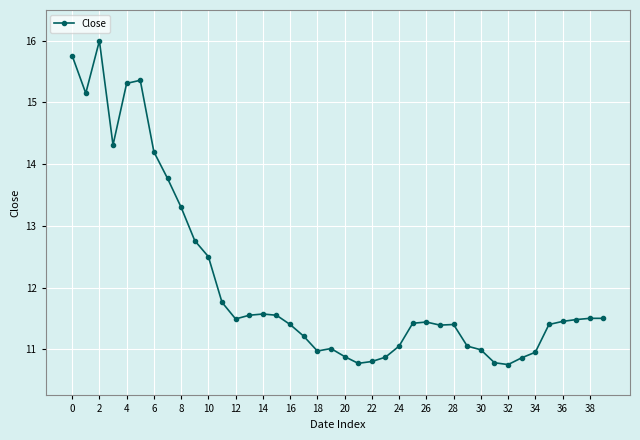

What is the sum of all values?

483.7